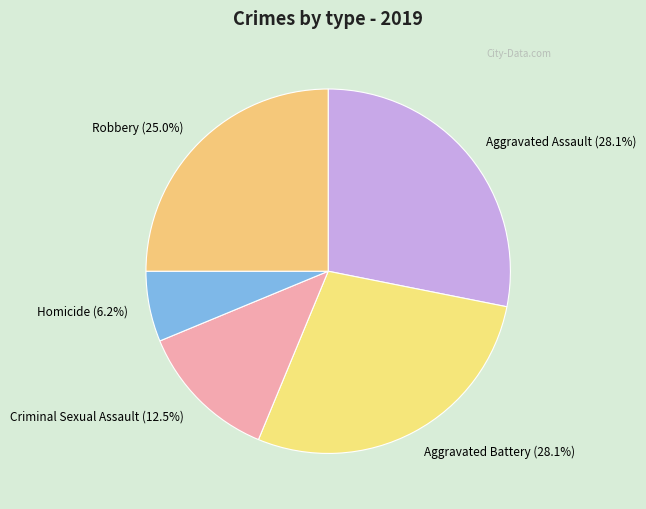

To the nearest percent, what is the difference between the largest and smallest slice percentages?

22%